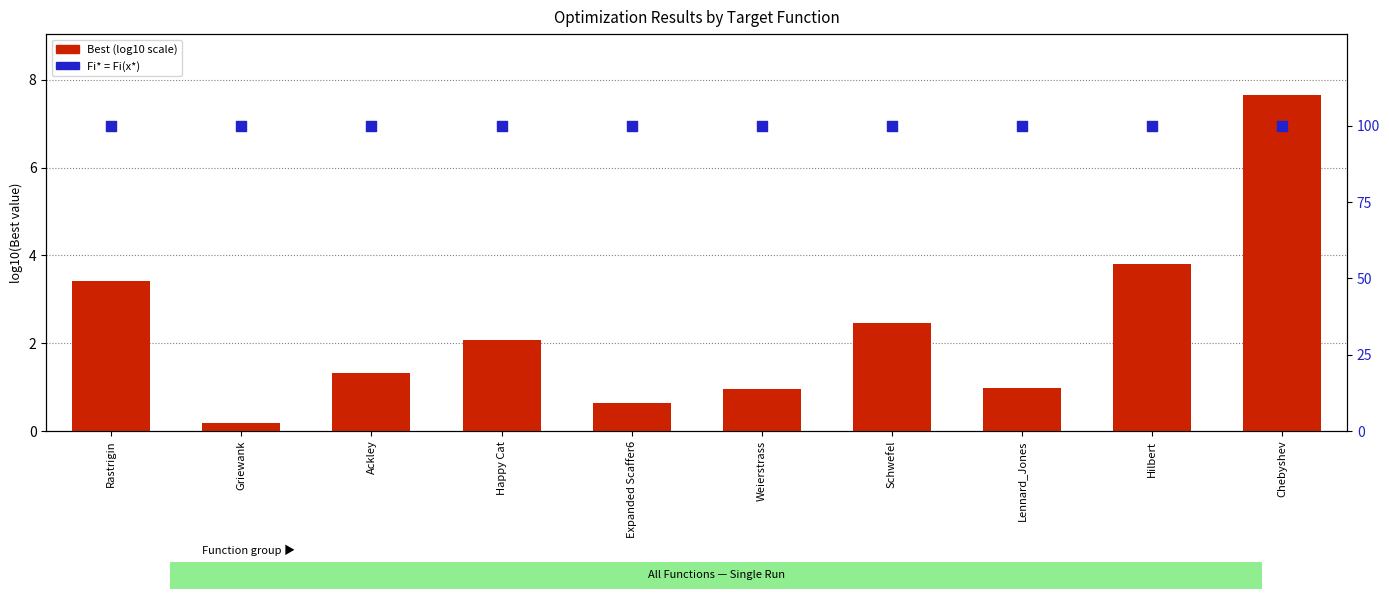

Which series has the largest total across all categories?

Fi* = Fi(x*)